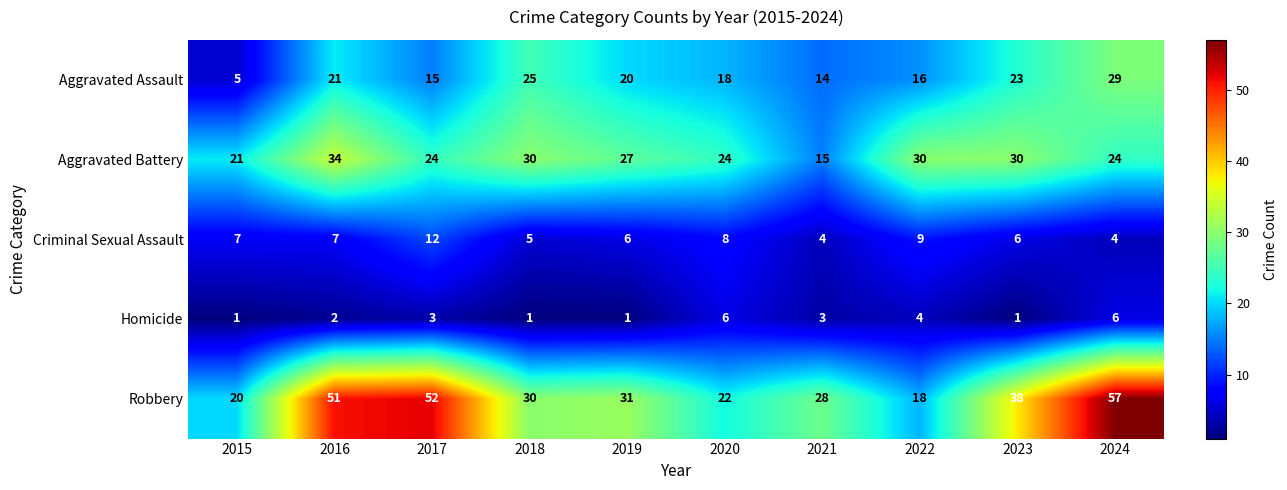

How many categories are shown in the chart?

10